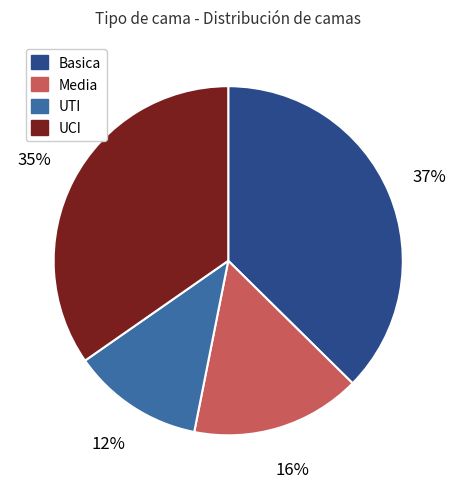

To the nearest percent, what percentage of the pie is Basica?

37%